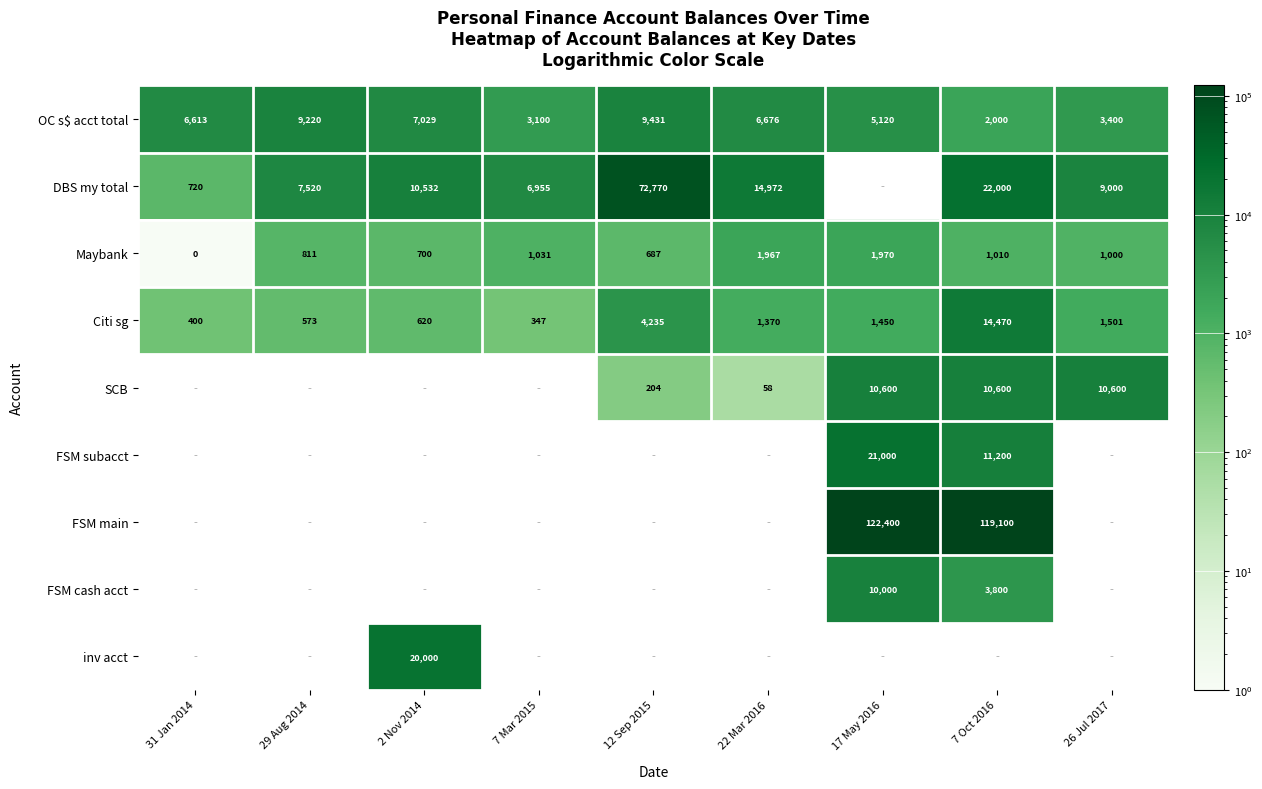

True or false: Citi sg has a value of 24697.3 at 7 Oct 2016.

False